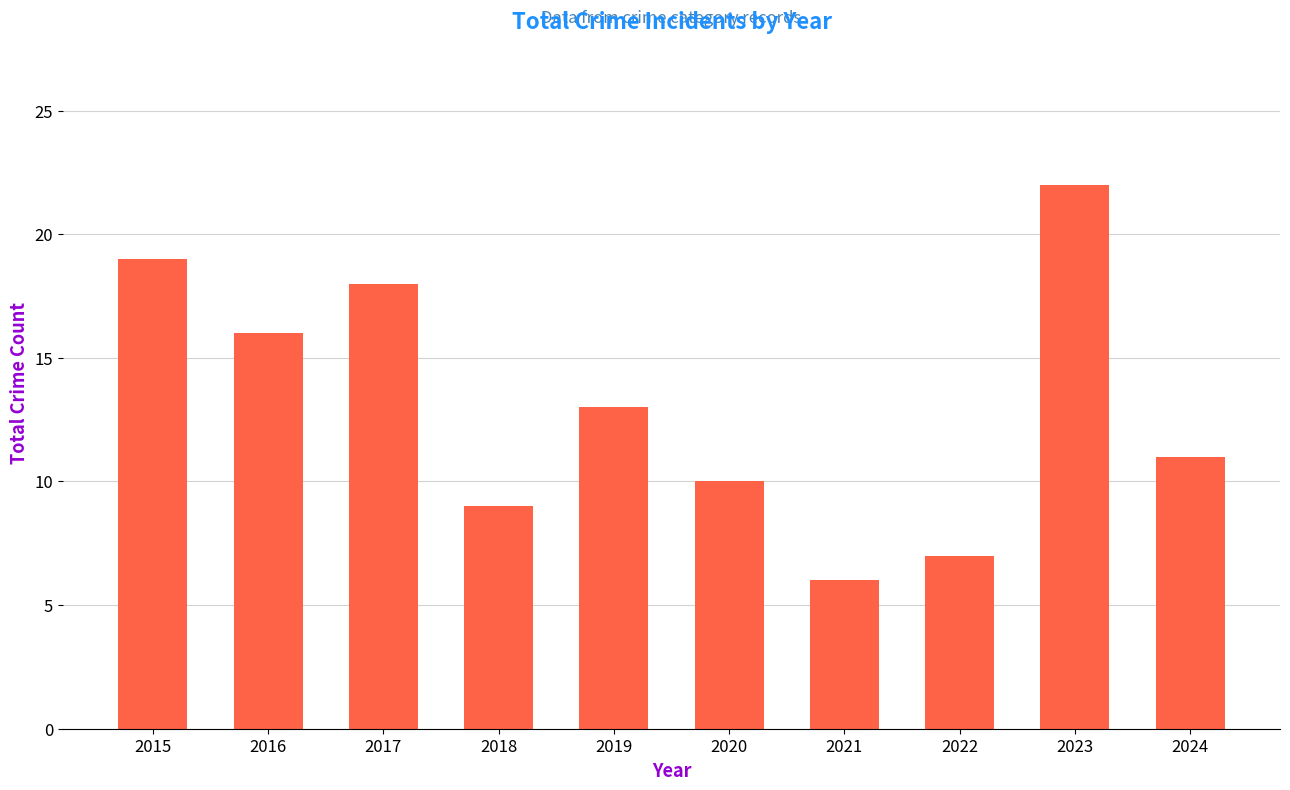

Rank the categories by value from highest to lowest.

2023, 2015, 2017, 2016, 2019, 2024, 2020, 2018, 2022, 2021